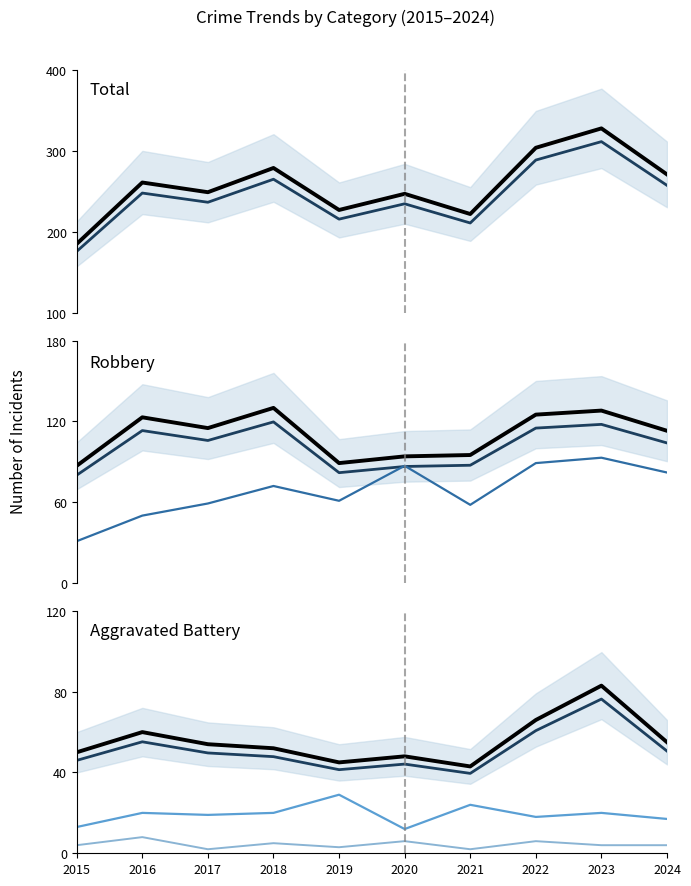

Reading left to right, what are all the values shown in this chart?

Aggravated Assault: 2015=31	2016=50	2017=59	2018=72	2019=61	2020=87	2021=58	2022=89	2023=93	2024=82
Aggravated Battery: 2015=50	2016=60	2017=54	2018=52	2019=45	2020=48	2021=43	2022=66	2023=83	2024=55
Criminal Sexual Assault: 2015=13	2016=20	2017=19	2018=20	2019=29	2020=12	2021=24	2022=18	2023=20	2024=17
Homicide: 2015=4	2016=8	2017=2	2018=5	2019=3	2020=6	2021=2	2022=6	2023=4	2024=4
Robbery: 2015=87	2016=123	2017=115	2018=130	2019=89	2020=94	2021=95	2022=125	2023=128	2024=113
Total: 2015=185	2016=261	2017=249	2018=279	2019=227	2020=247	2021=222	2022=304	2023=328	2024=271